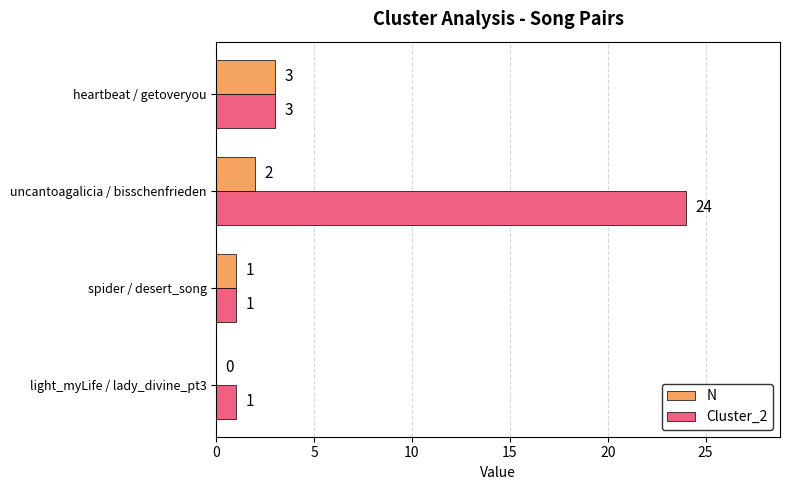

Which series has the largest range (max minus min)?

Cluster_2